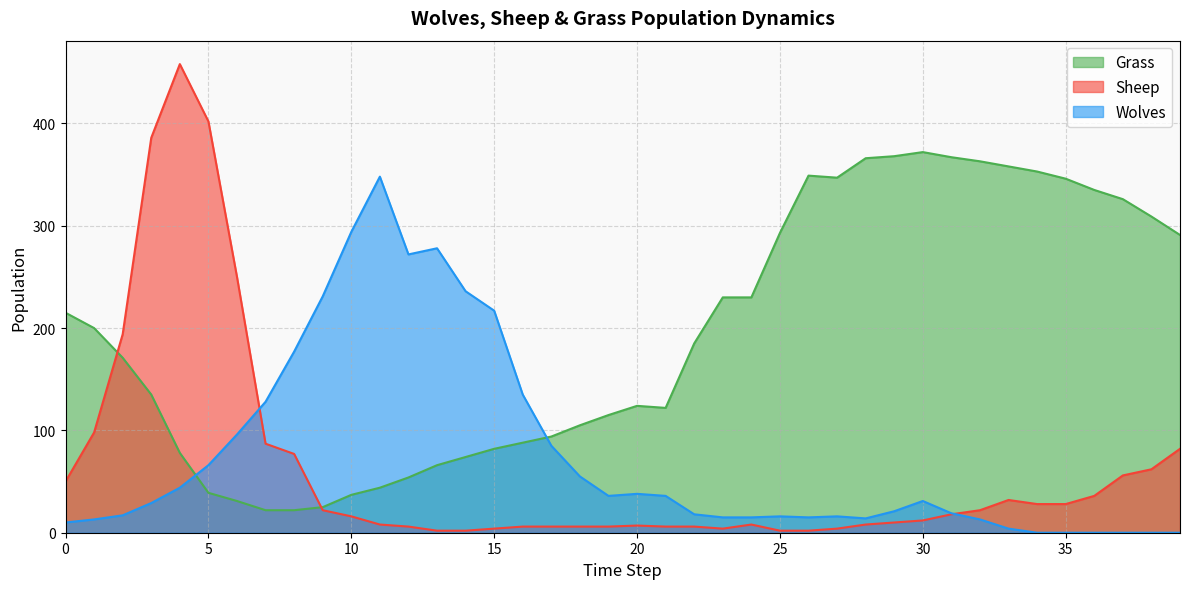

True or false: Wolves and Grass cross at least once.

True